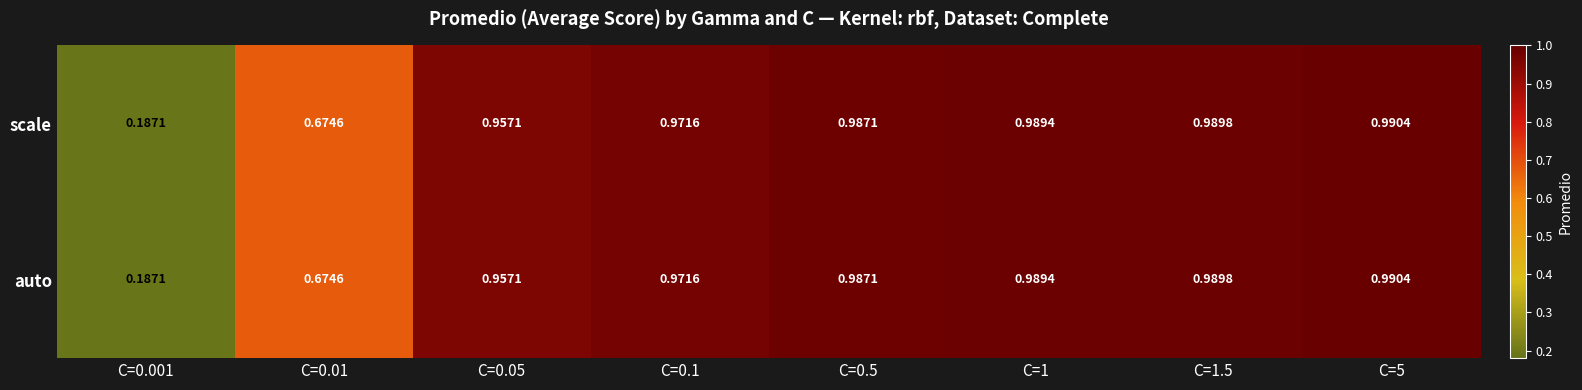

Is the value of auto at C=1 greater than the value of scale at C=0.001?

Yes